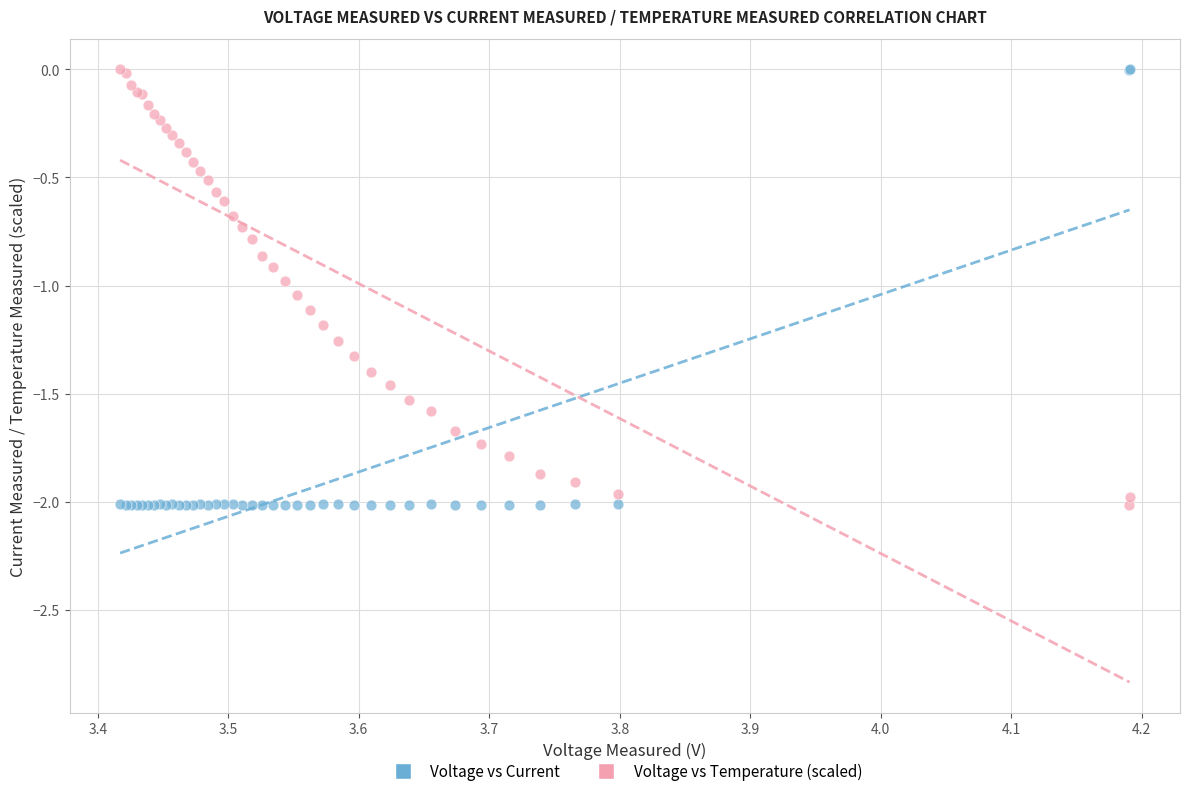

What are all the series names shown in the legend?

Voltage vs Current, Voltage vs Temperature (scaled)